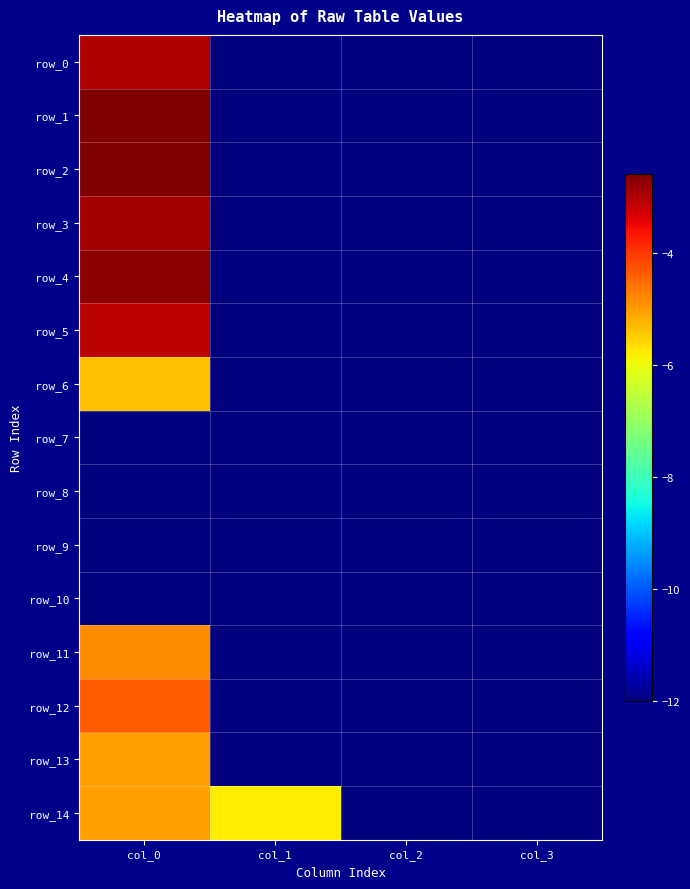

The value of row_13 at col_2 is -12.0. True or false?

True